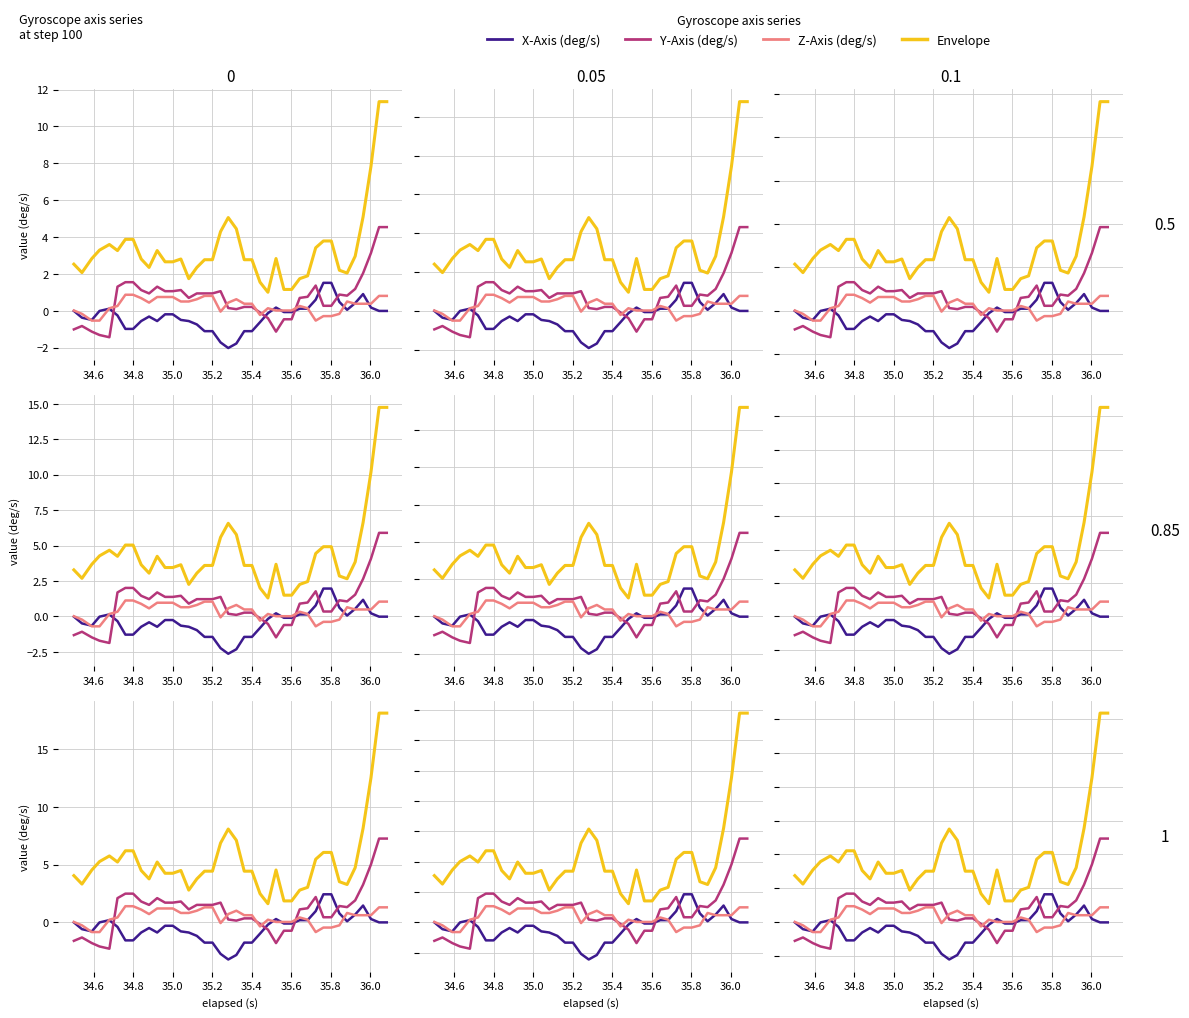

Is the value of X-Axis (deg/s) at 12 greater than the value of Z-Axis (deg/s) at 20?

No